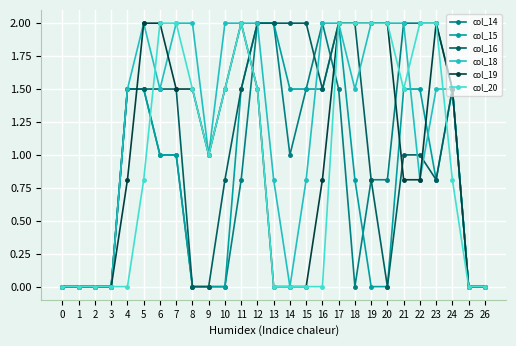

What is the difference between the highest and lowest values at 24?

0.7